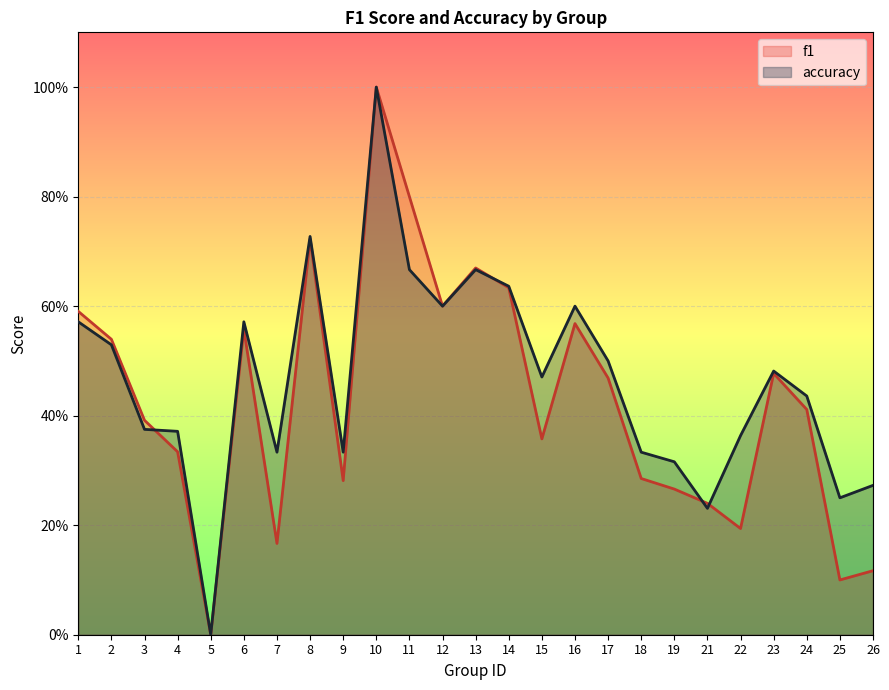

Reading left to right, list all the values displayed in this chart.

f1: 0.6	0.5	0.4	0.3	0.0	0.6	0.2	0.7	0.3	1.0	0.8	0.6	0.7	0.6	0.4	0.6	0.5	0.3	0.3	0.2	0.2	0.5	0.4	0.1	0.1
accuracy: 0.6	0.5	0.4	0.4	0.0	0.6	0.3	0.7	0.3	1.0	0.7	0.6	0.7	0.6	0.5	0.6	0.5	0.3	0.3	0.2	0.4	0.5	0.4	0.2	0.3